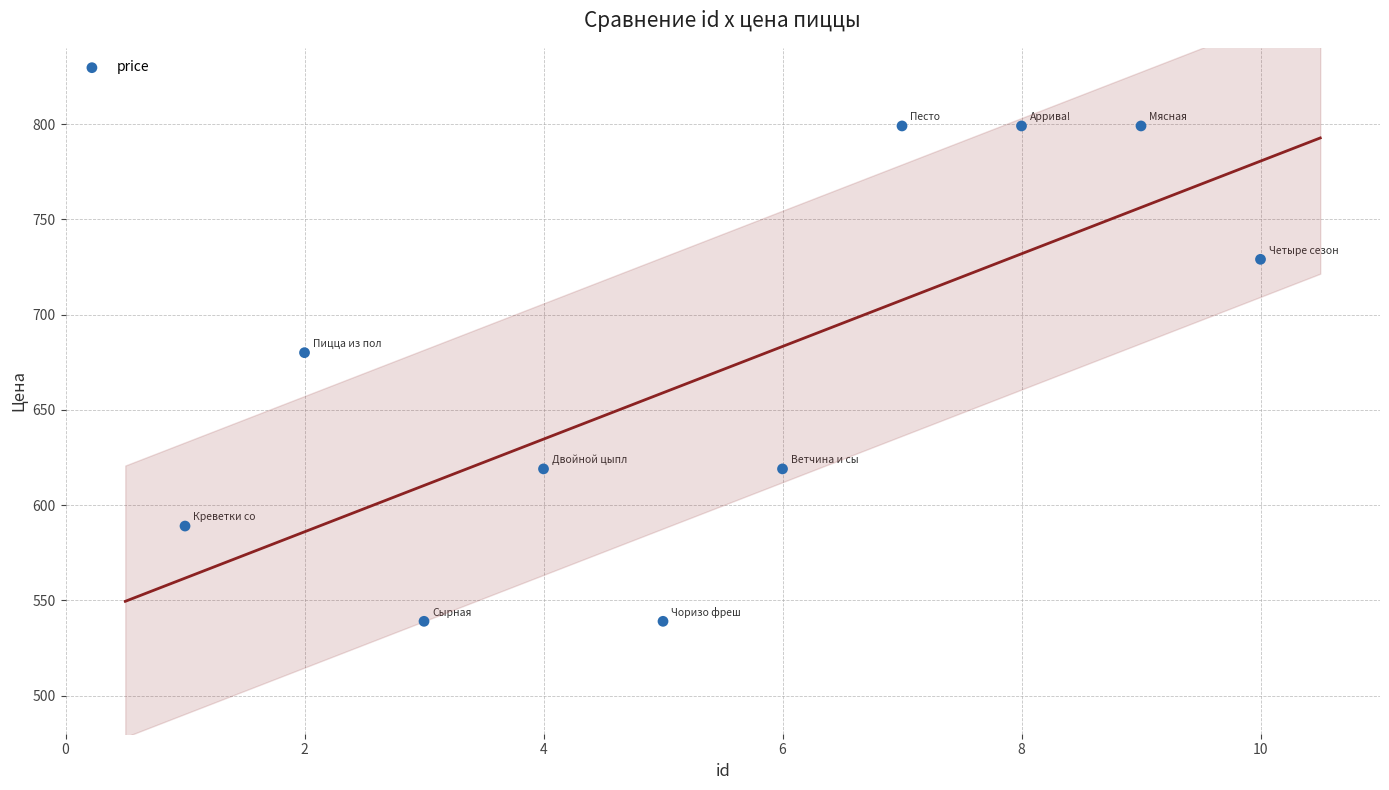

What is the average X value?

6